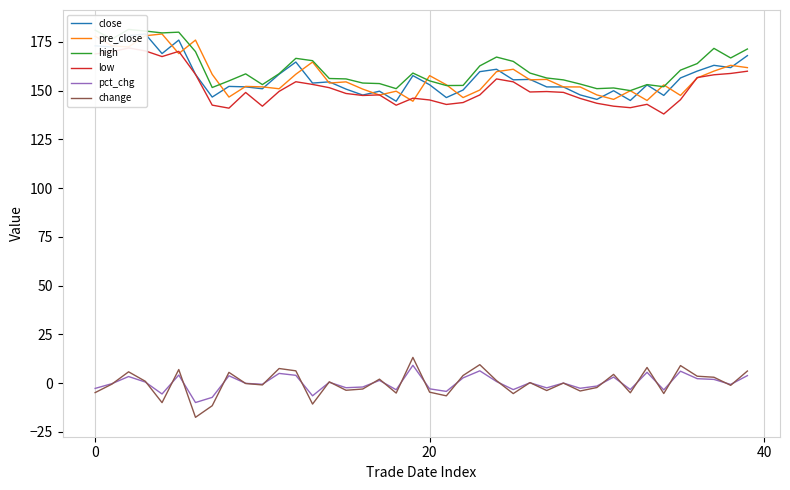

Which series has the largest total across all categories?

high